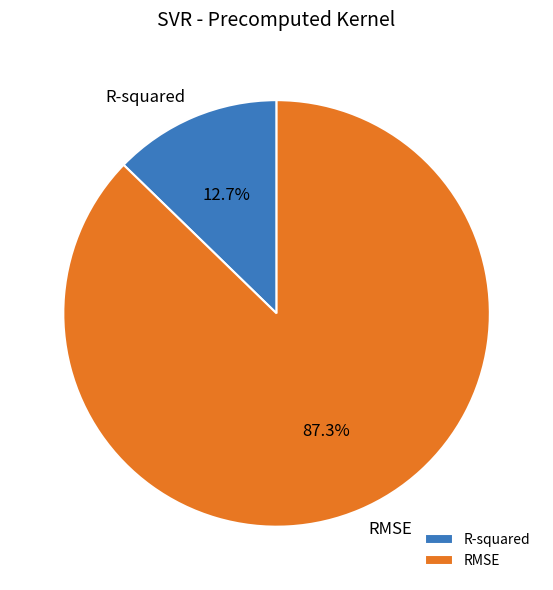

Rank the categories by value from lowest to highest.

R-squared, RMSE